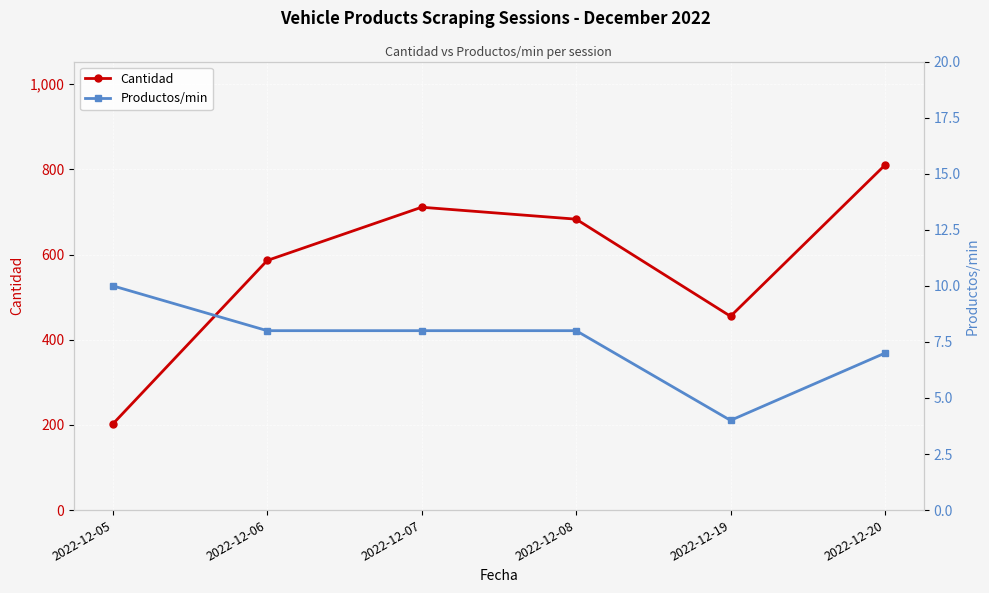

In Cantidad, how many points are lower than both neighbors (excluding endpoints)?

1